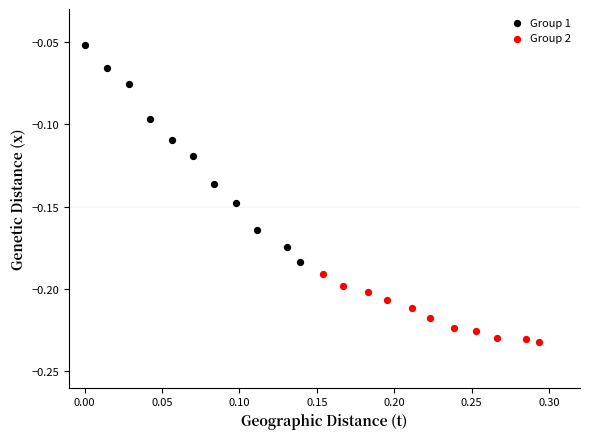

Which series contains the highest Y value?

Group 1